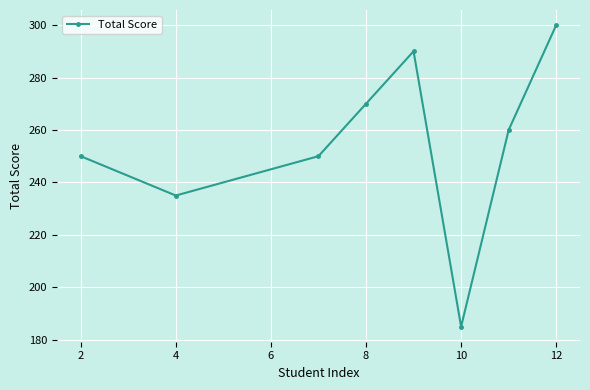

What is the smallest value displayed?

185